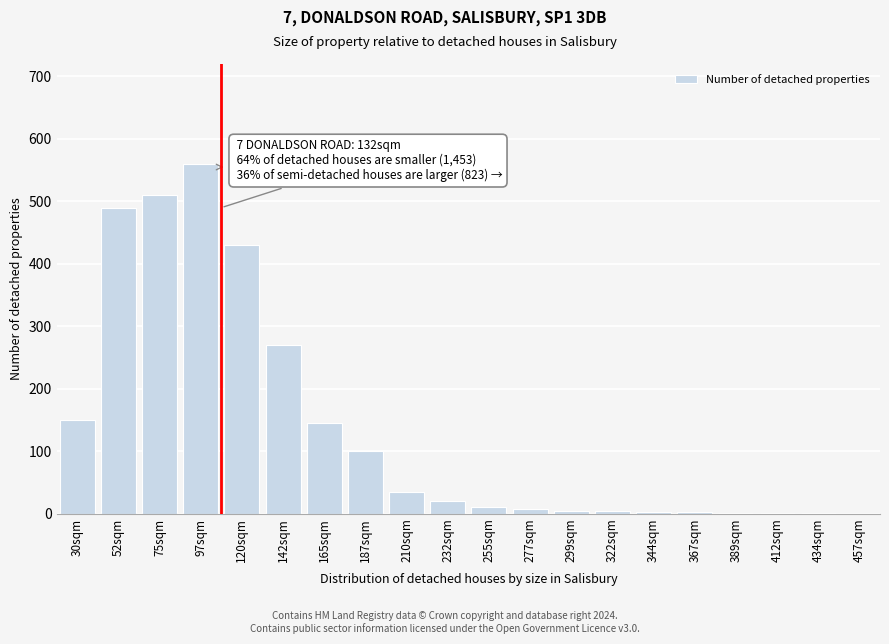

At which category does the chart reach its peak across all series?

97sqm